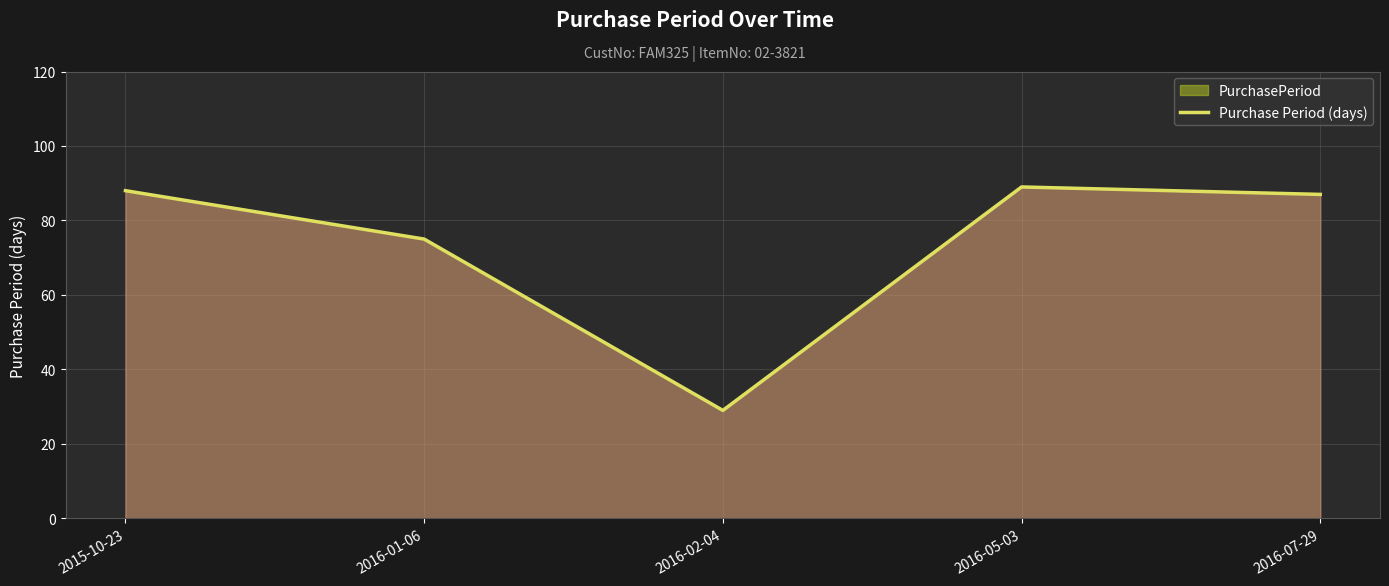

Is it true that the value at 2015-10-23 is 88?

True